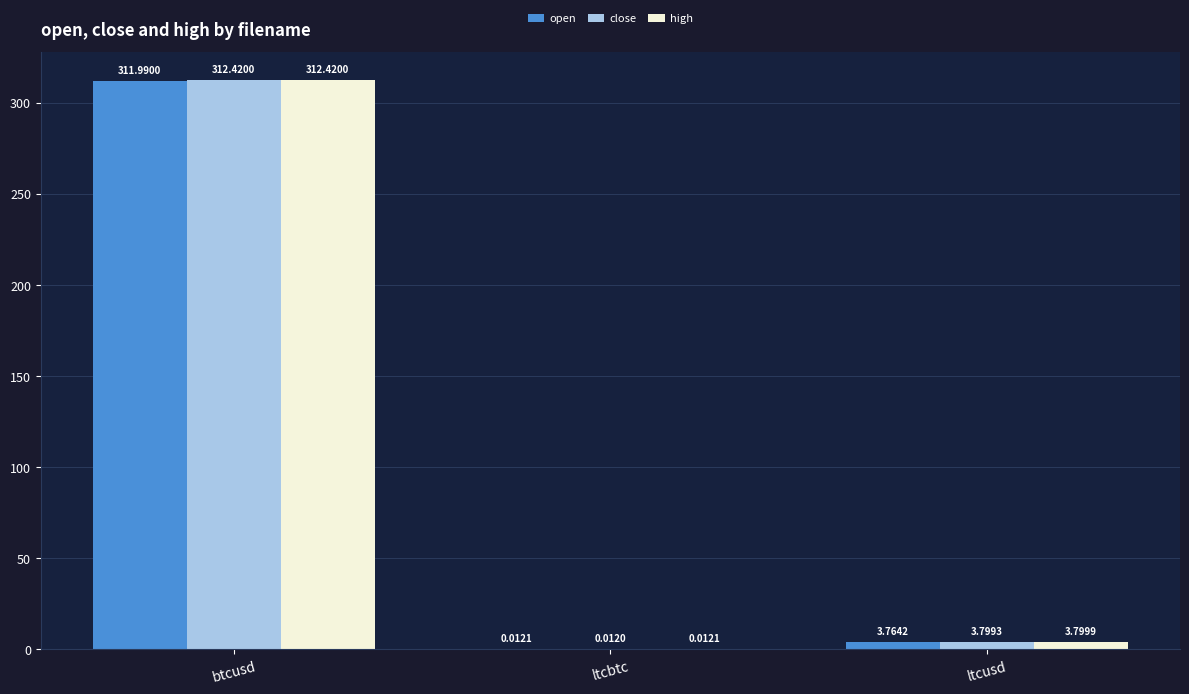

Which series has the largest total across all categories?

high